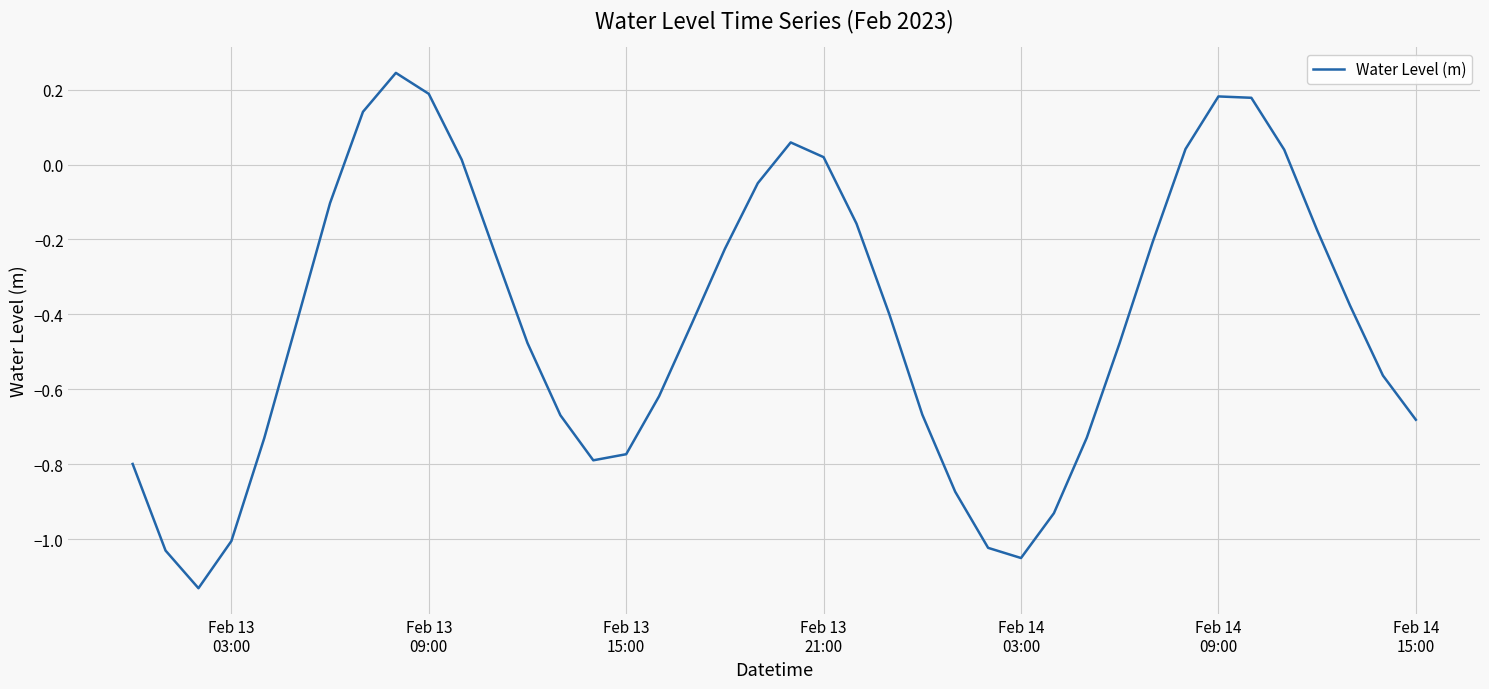

Does the chart have visible grid lines?

Yes